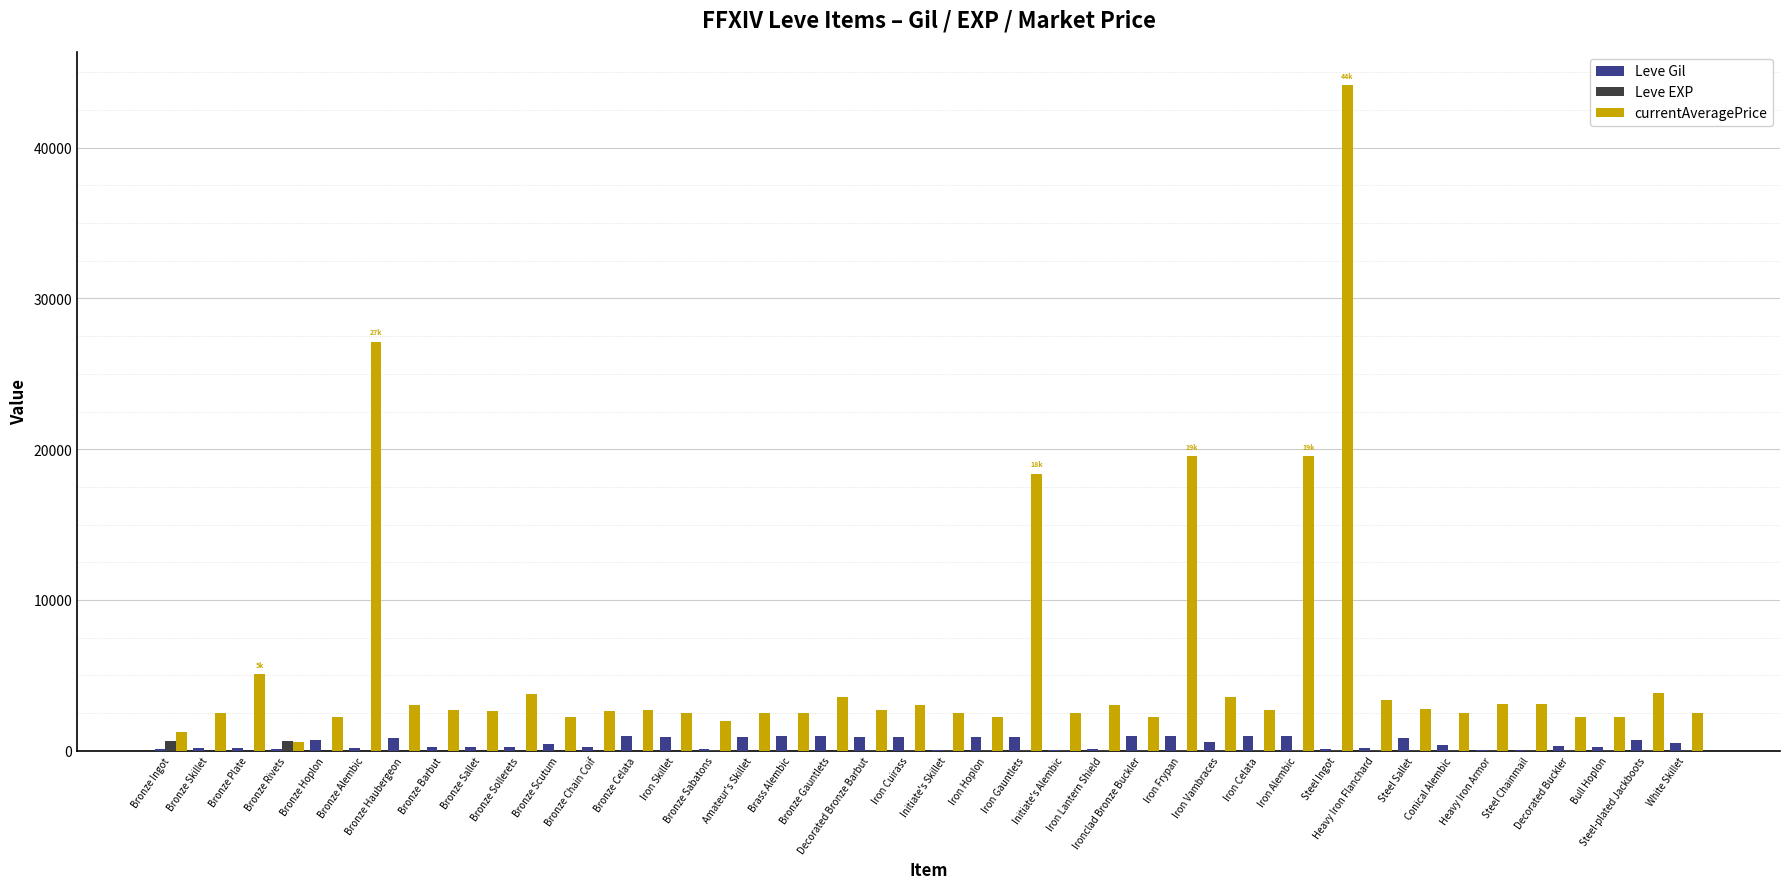

Which series has the largest total across all categories?

currentAveragePrice